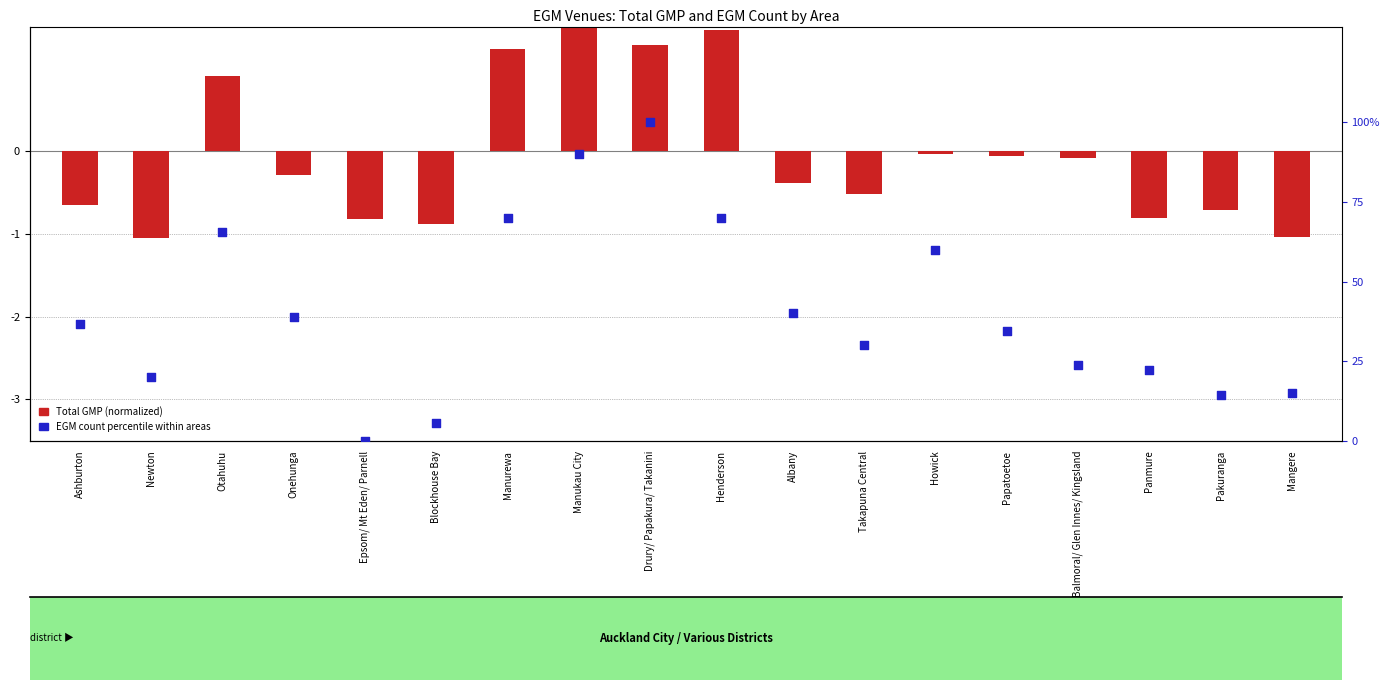

Which series has the largest total across all categories?

EGM count percentile